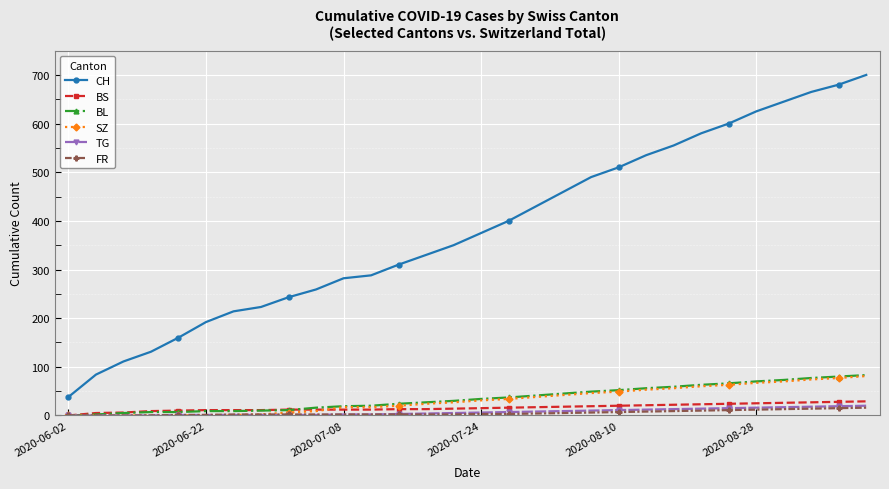

Which series has the largest total across all categories?

CH